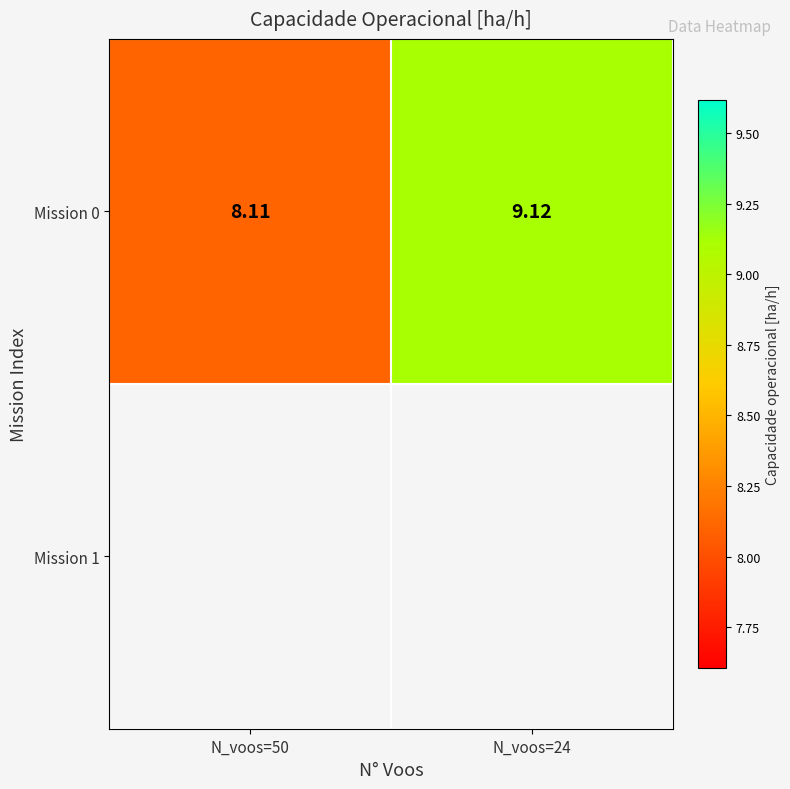

What is the difference between the maximum and minimum values?

1.0